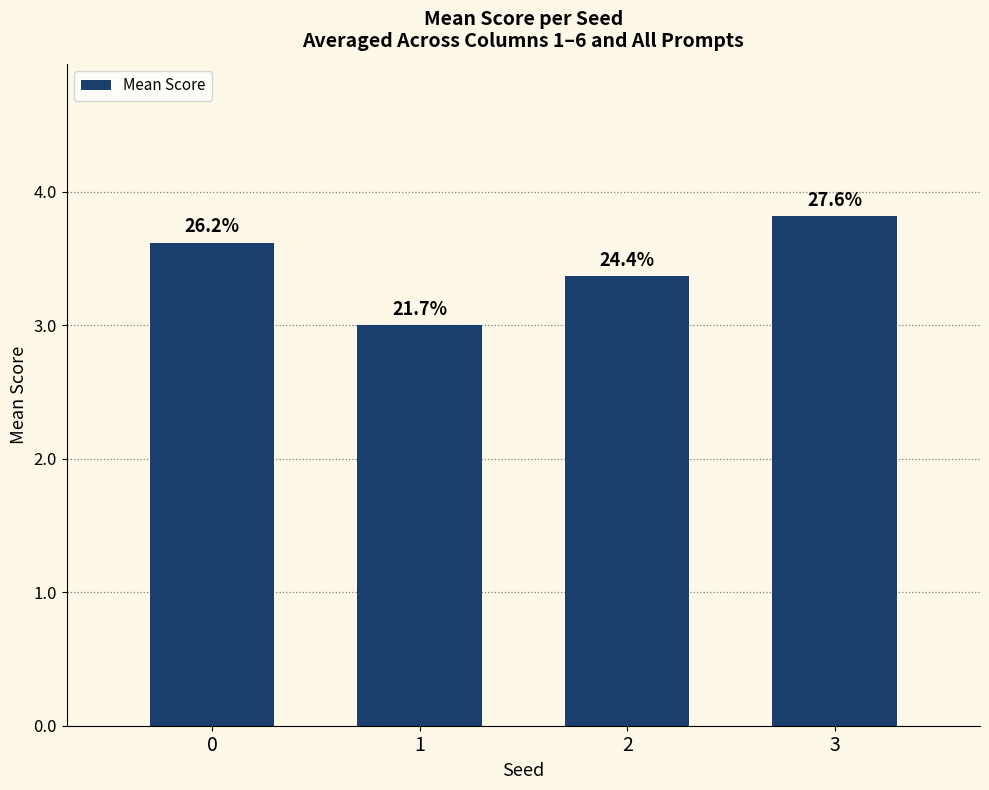

What is the average value?

3.4